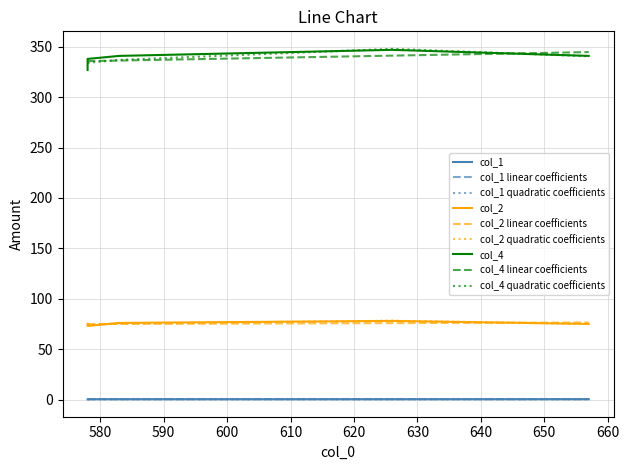

How many interior local peaks does the col_1 series have?

1